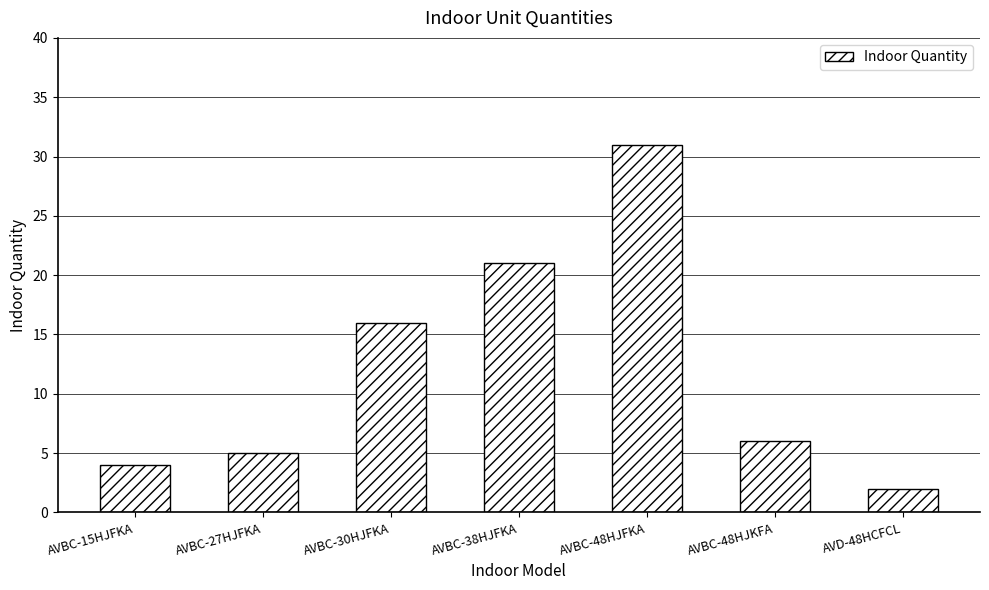

True or false: the data shows 31 at AVBC-48HJFKA.

True